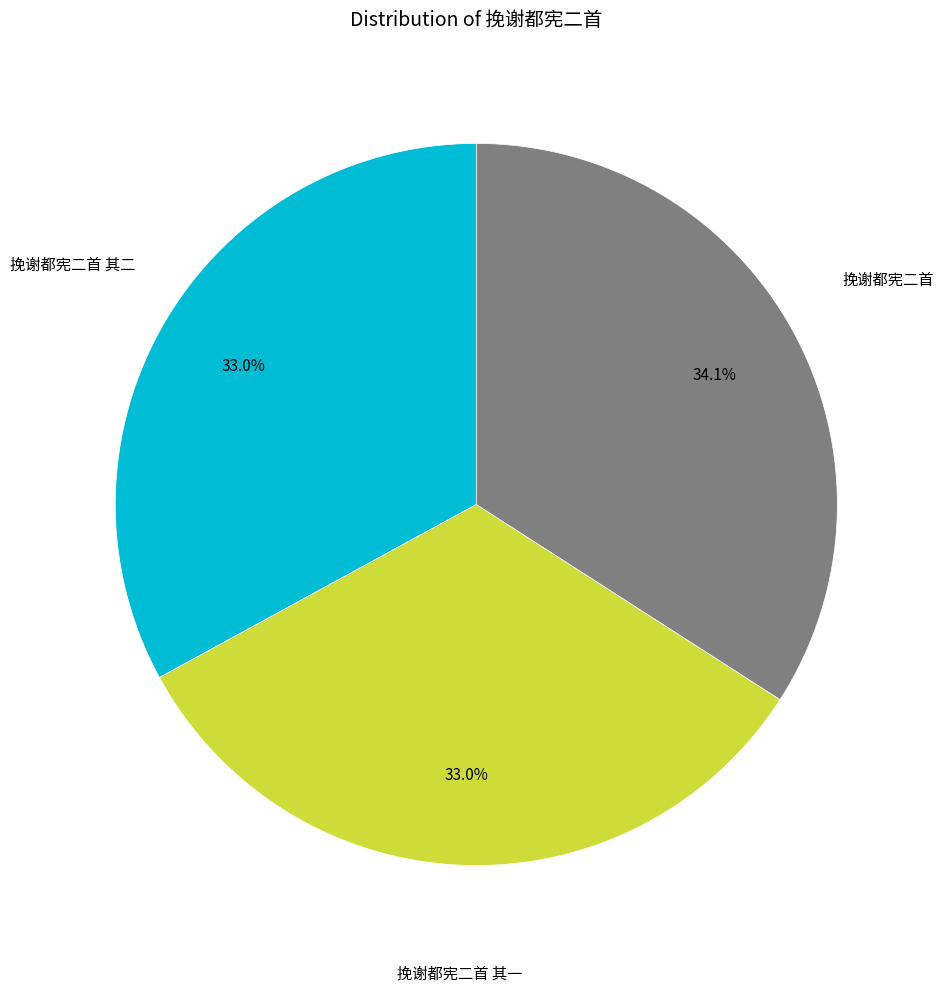

Does any single category account for the majority?

No